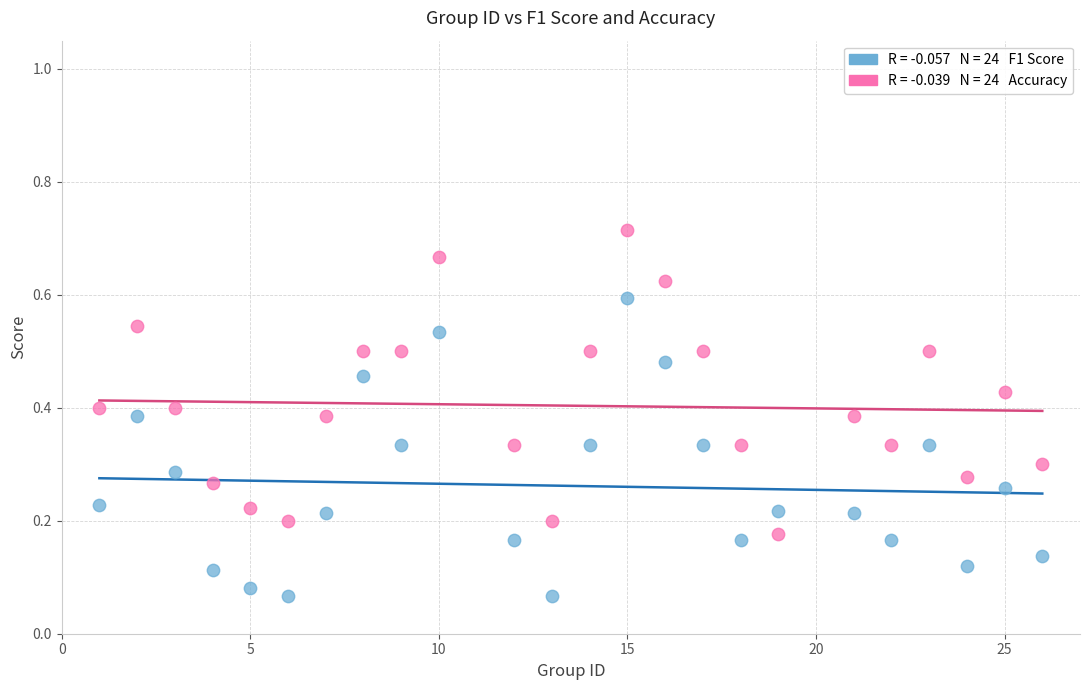

Across all data points, what is the range of X values (max minus min)?

25.0